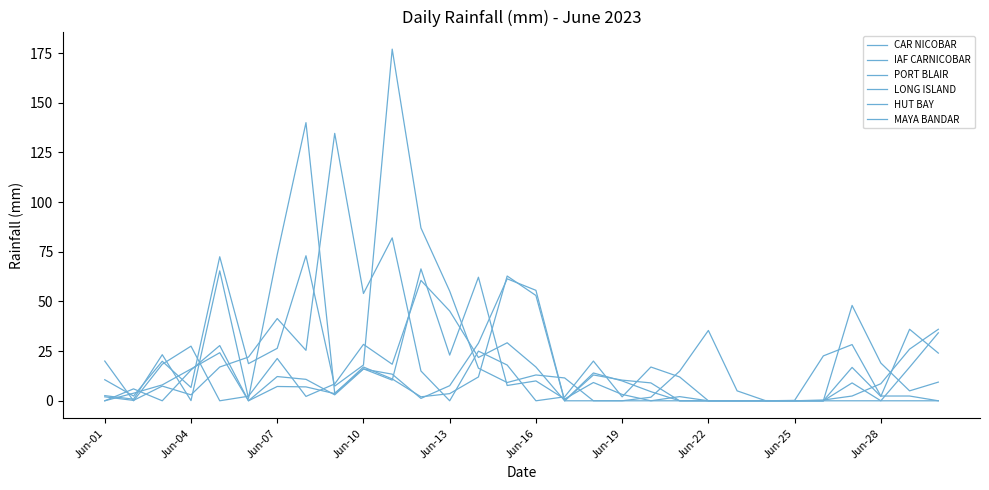

Reading left to right, transcribe all the data shown in this chart.

CAR NICOBAR: 0.0	6.0	0.0	15.5	27.8	0.0	7.2	7.0	3.6	17.0	11.0	2.0	3.6	12.0	62.8	53.0	0.0	14.0	10.0	4.6	0.0	0.0	0.0	0.0	0.0	0.0	16.8	2.2	36.0	24.0
IAF CARNICOBAR: 0.0	3.8	8.0	16.0	24.2	0.0	12.2	10.8	3.0	16.0	13.4	1.2	7.6	29.0	61.4	55.6	0.0	13.0	10.4	9.0	0.0	0.0	0.0	0.0	0.0	0.4	2.4	8.6	26.0	36.0
PORT BLAIR: 2.6	0.8	23.2	0.1	65.4	1.2	73.6	140.0	3.8	16.1	10.4	66.4	23.0	62.2	7.7	10.0	0.9	9.2	3.2	0.0	2.1	0.0	0.0	0.0	0.2	22.6	28.3	2.4	2.4	0.0
LONG ISLAND: 10.6	2.4	19.9	6.7	72.5	18.7	26.4	73.0	7.4	18.0	177.0	87.0	55.2	16.4	9.2	13.0	11.5	0.0	0.0	1.8	14.9	35.4	5.0	0.0	0.0	0.0	48.0	19.0	5.0	9.4
HUT BAY: 20.0	0.0	18.4	27.5	0.0	2.3	21.3	2.2	8.5	28.4	18.4	60.6	45.2	21.8	29.2	17.0	0.0	0.0	0.0	0.0	0.0	0.0	0.0	0.0	0.0	0.0	9.0	0.0	16.9	34.2
MAYA BANDAR: 2.0	0.2	7.4	3.0	17.0	22.0	41.4	25.4	134.6	54.0	82.0	15.0	0.0	25.0	18.0	0.0	2.0	20.0	2.0	17.0	12.0	0.0	0.0	0.1	0.0	0.0	0.0	0.0	0.0	0.0